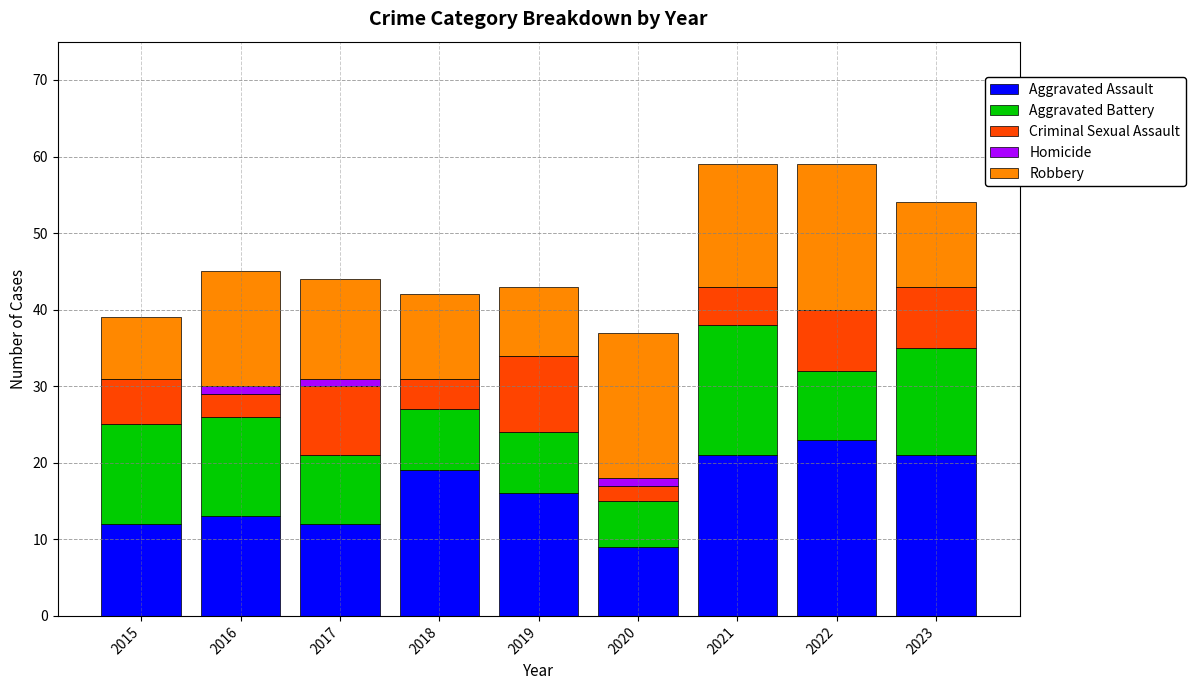

What is the total value across all series at 2018?

42